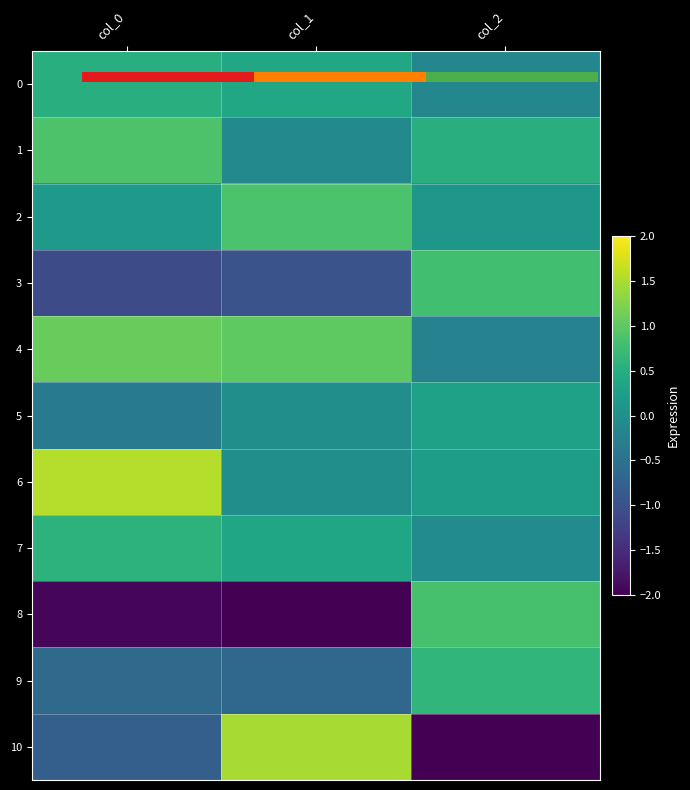

Rank the series by their maximum value, from lowest to highest.

5, 0, 7, 9, 3, 8, 2, 1, 4, 10, 6